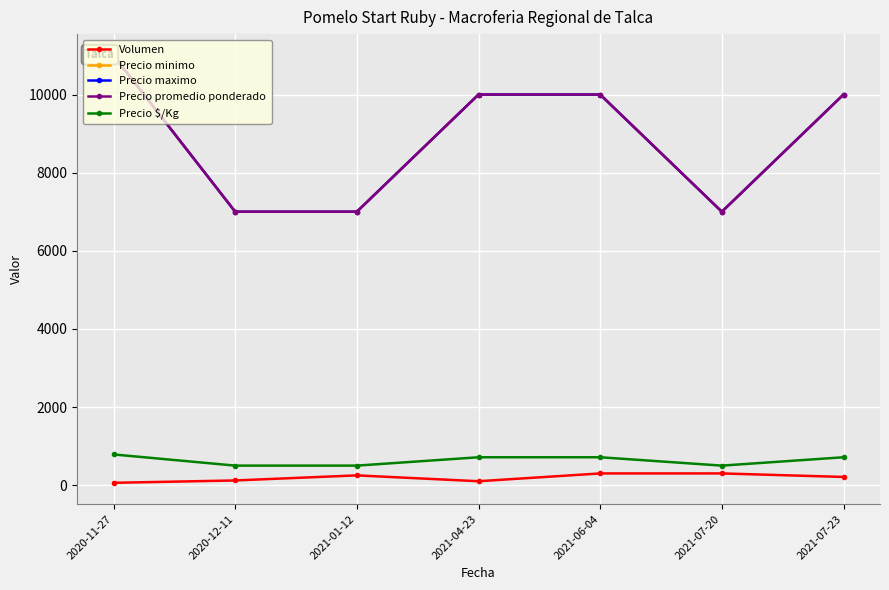

Which series has the largest total across all categories?

Precio minimo